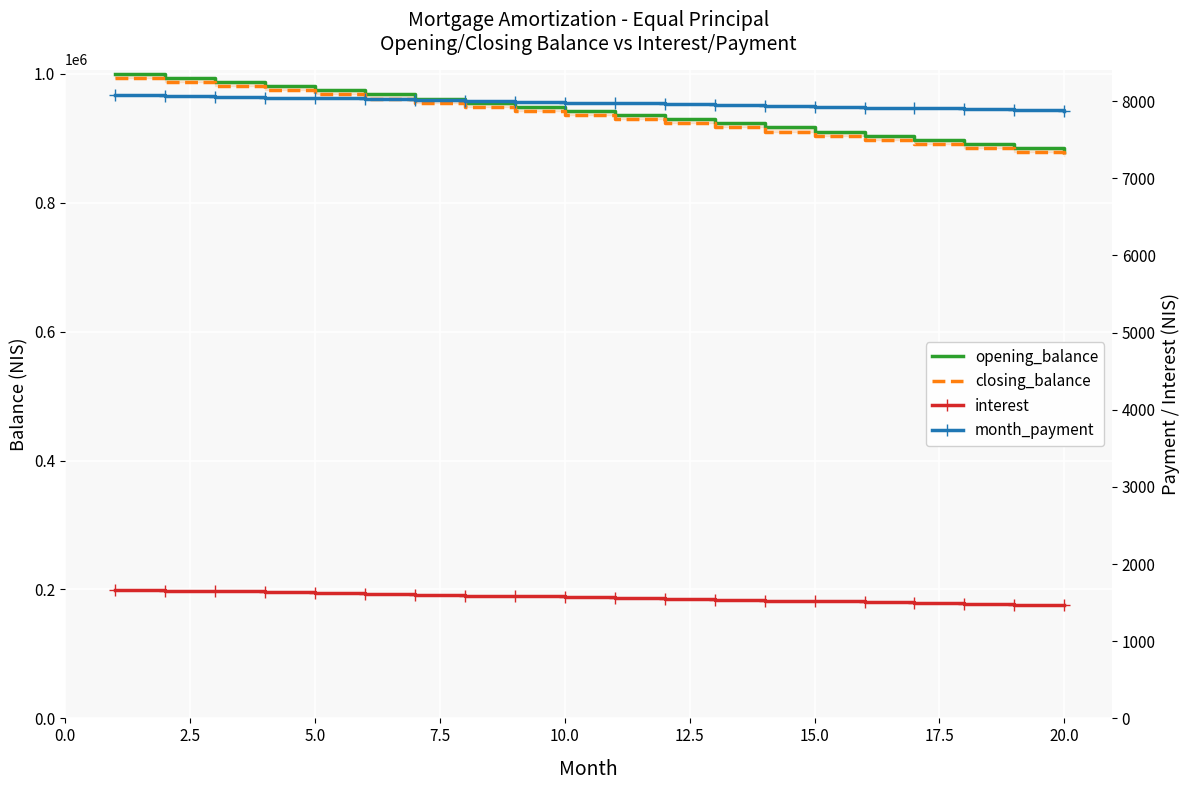

How many series are shown in this chart?

4